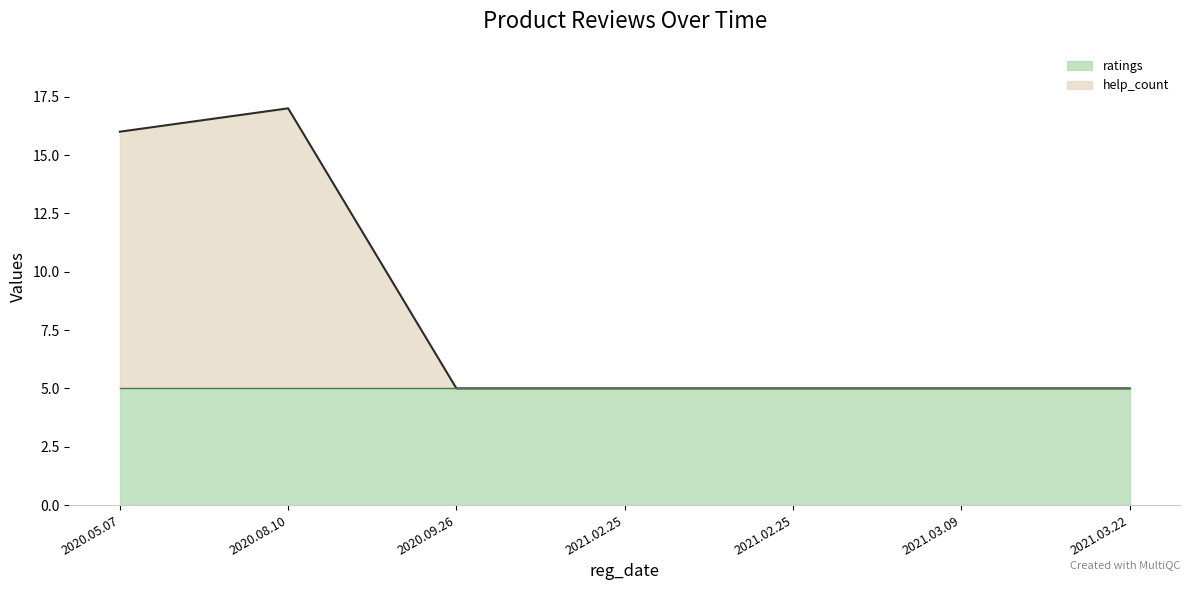

What is the difference between the maximum and second lowest values?

12